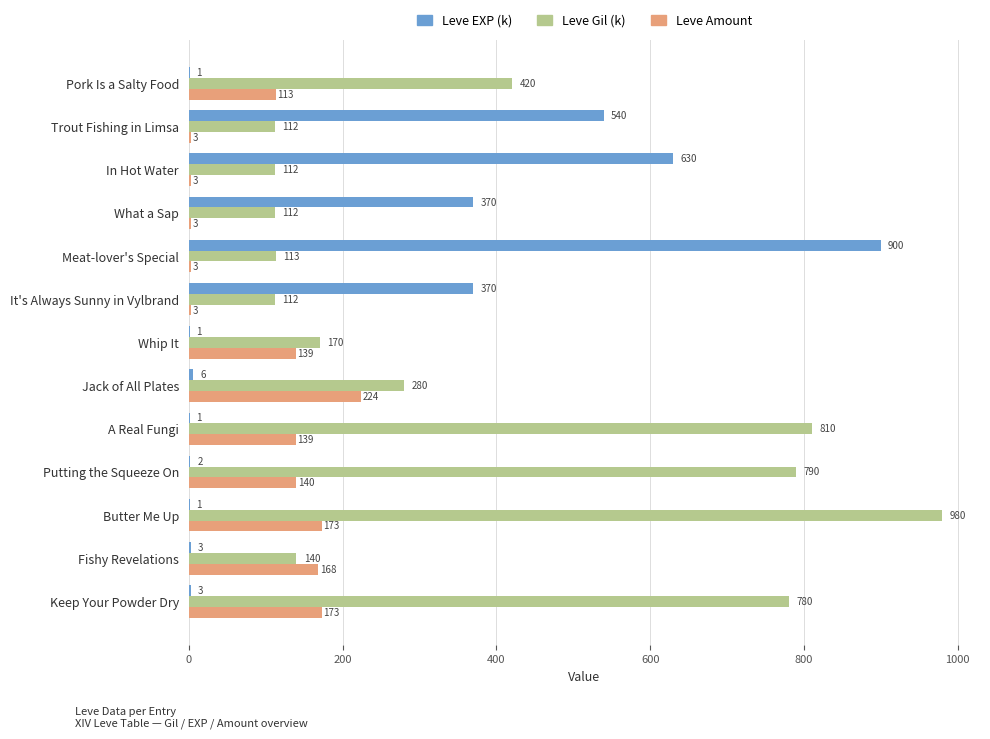

What is the sum of all Leve Amount values?

1284